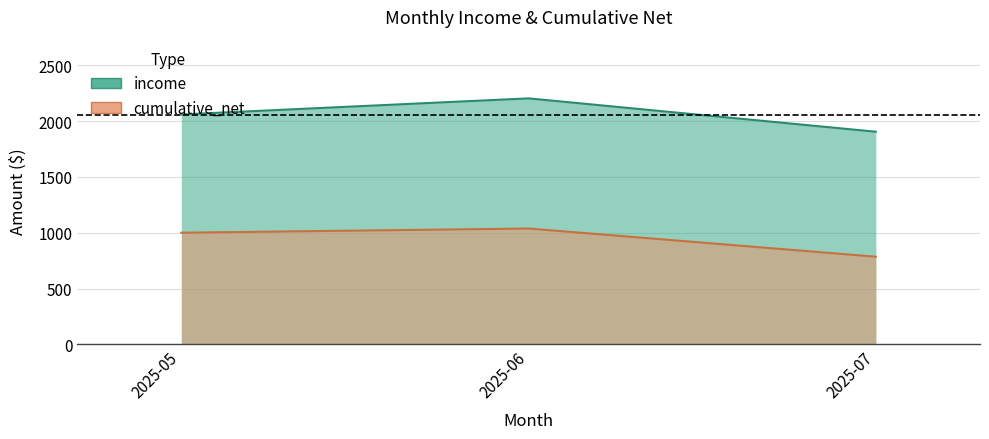

Rank the series at 2025-06 from highest to lowest value.

income, cumulative_net